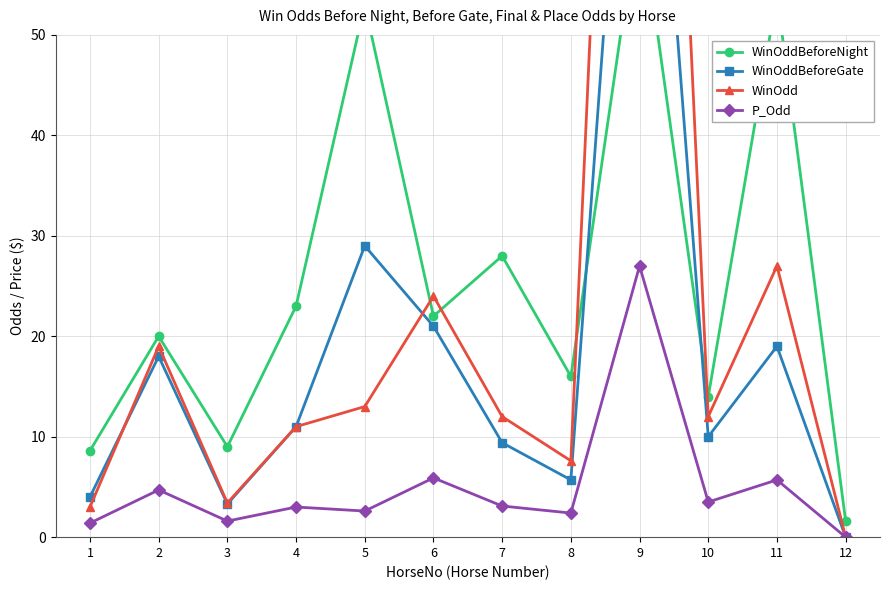

How many interior local peaks does the WinOddBeforeNight series have?

5